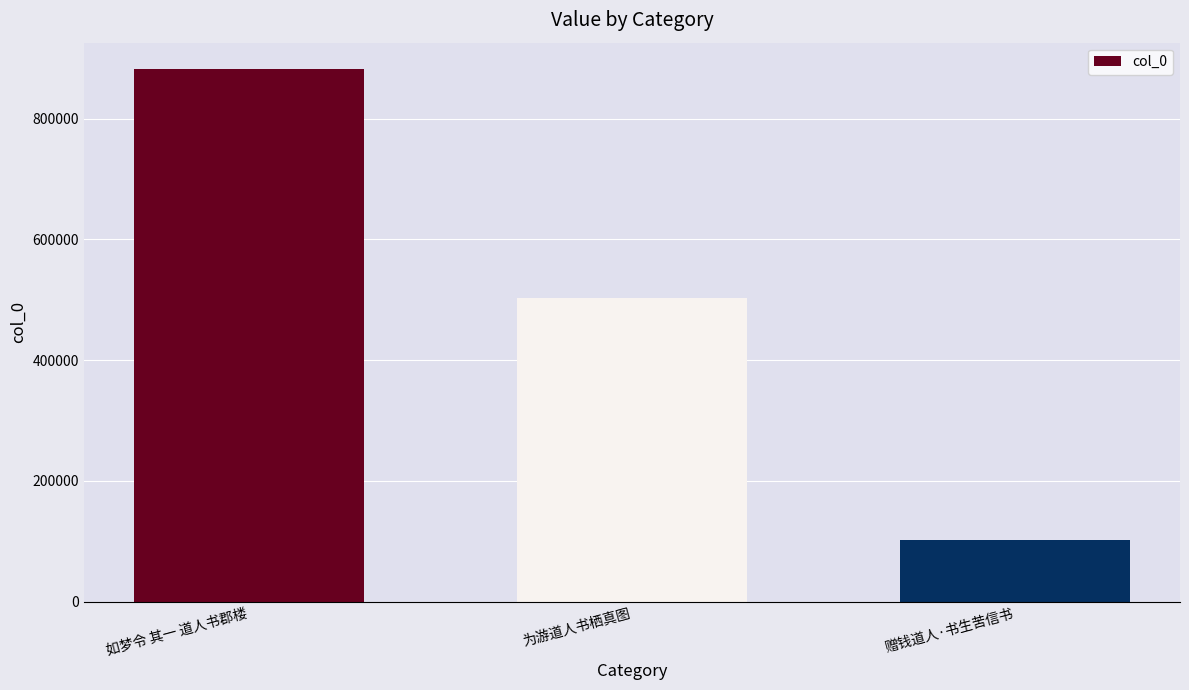

How many categories are shown in the chart?

3